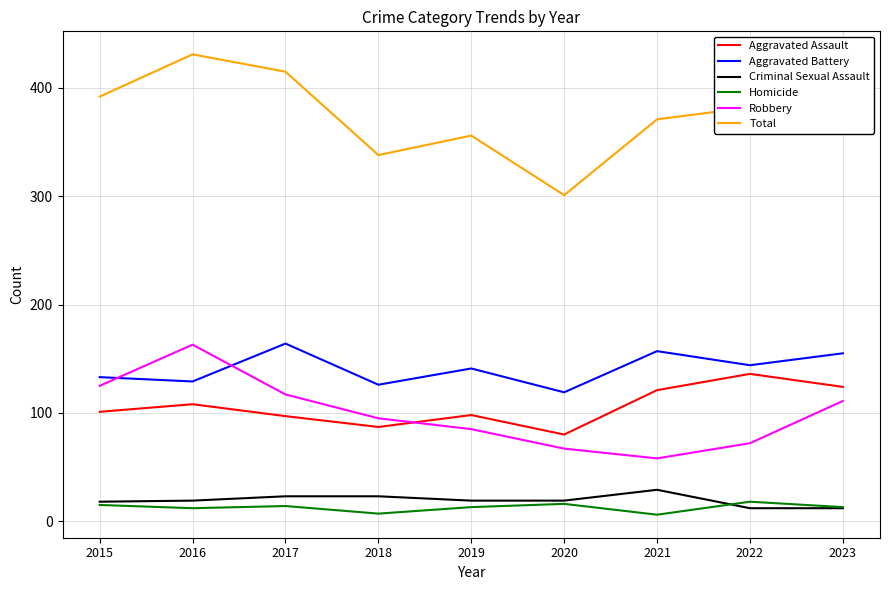

What is the total value across all series at 2016?

862